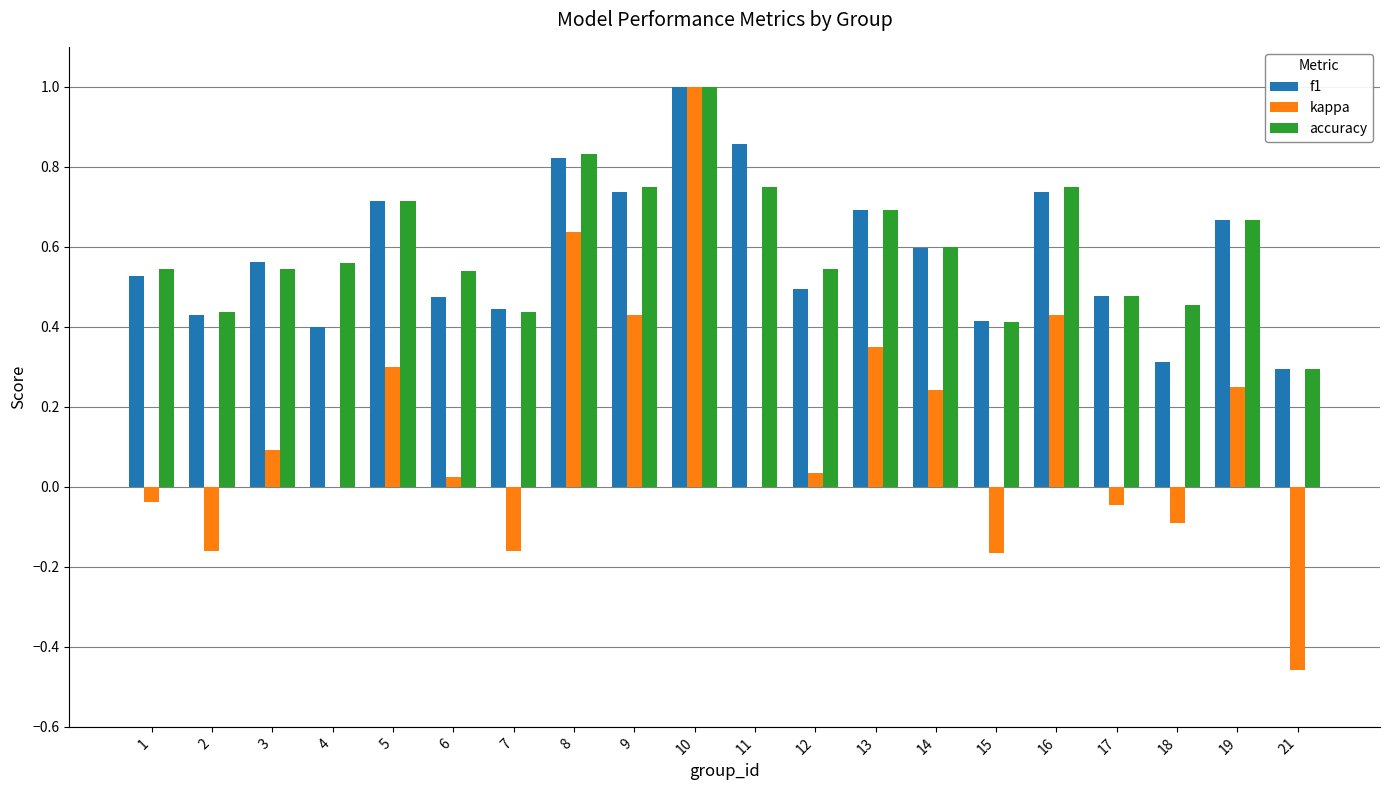

Are the bars grouped side by side (vs. stacked)?

Yes